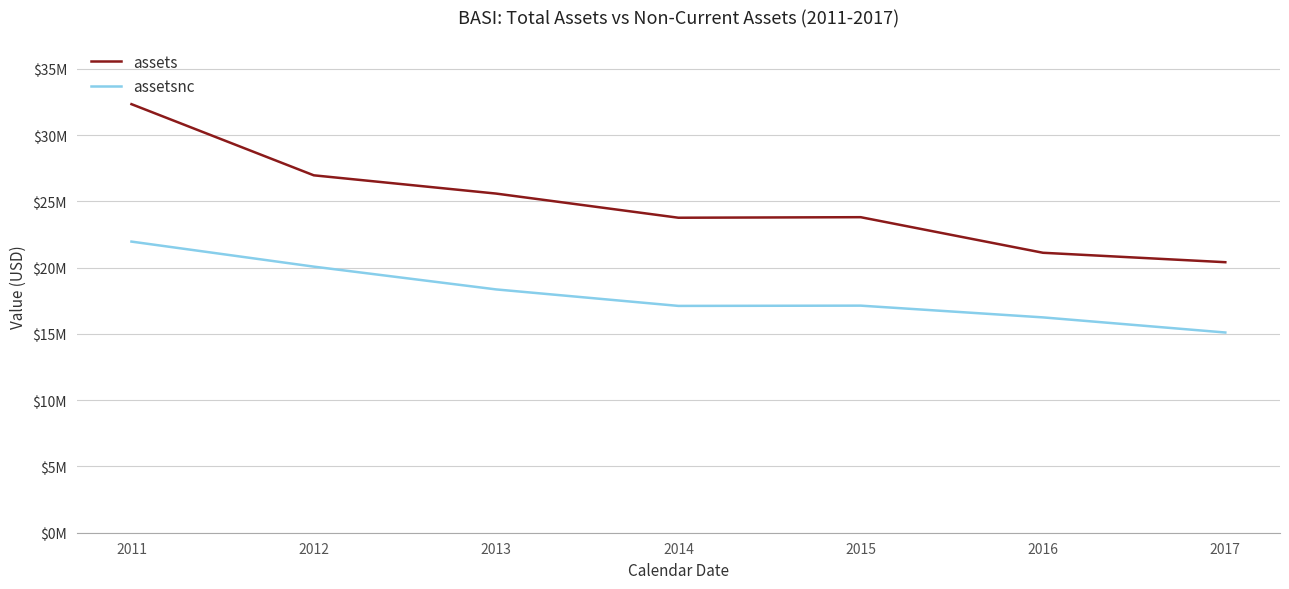

Does the chart have visible grid lines?

Yes